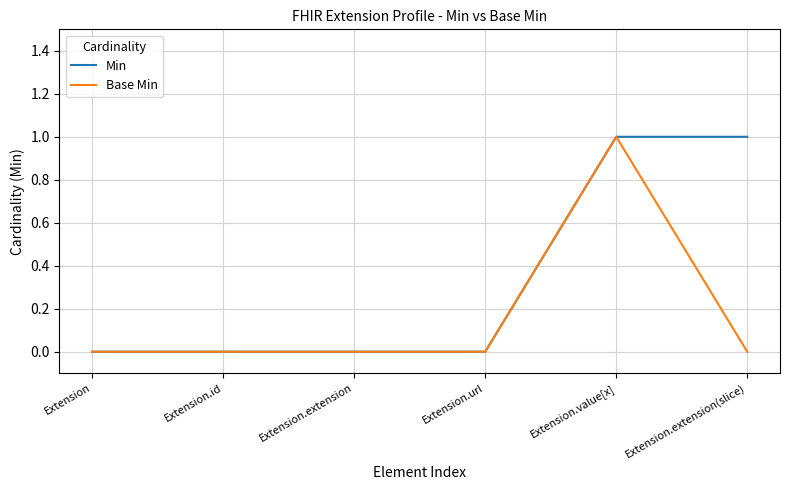

List the series in order of their overall mean, highest first.

Min, Base Min